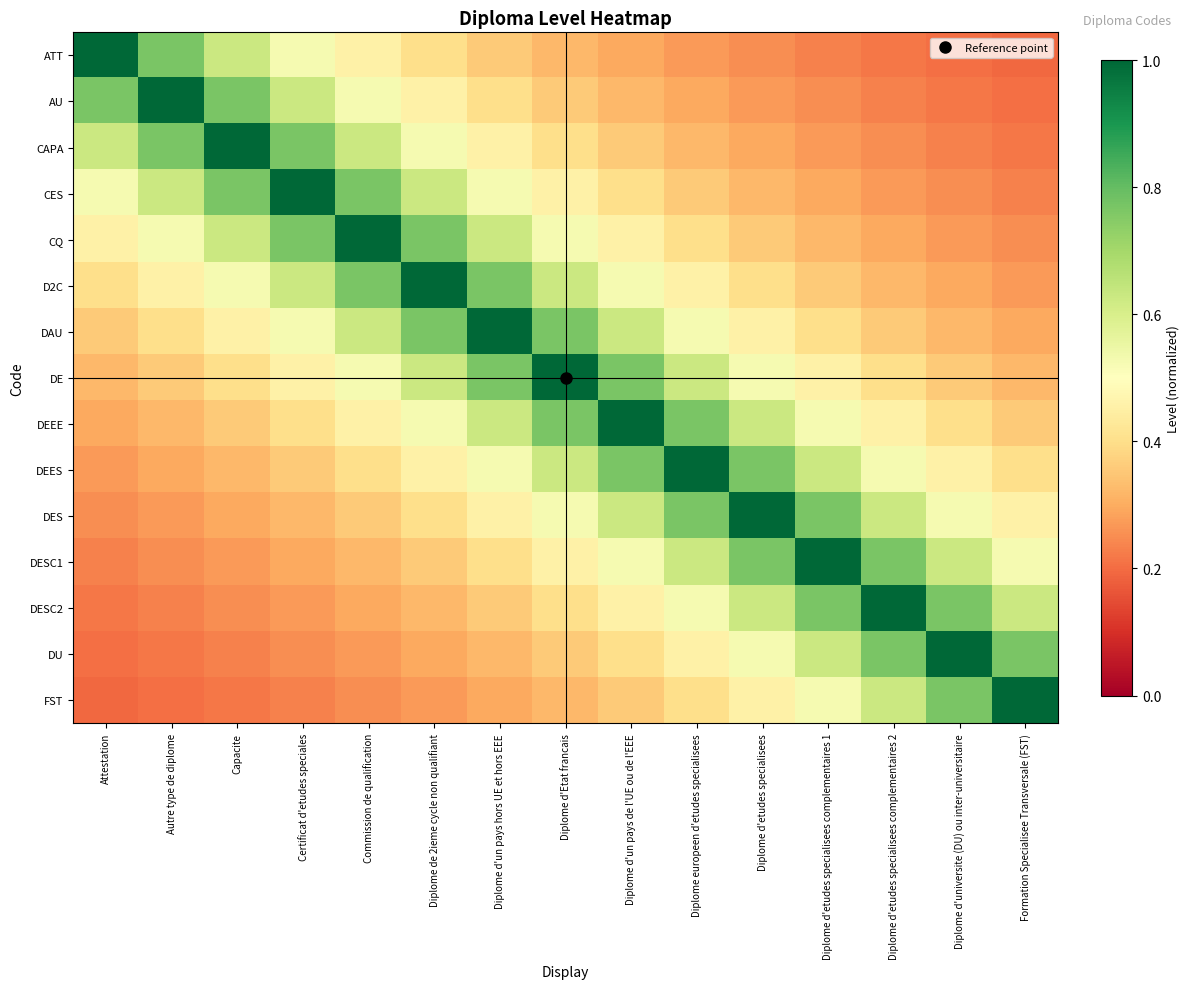

How many series are shown in this chart?

15